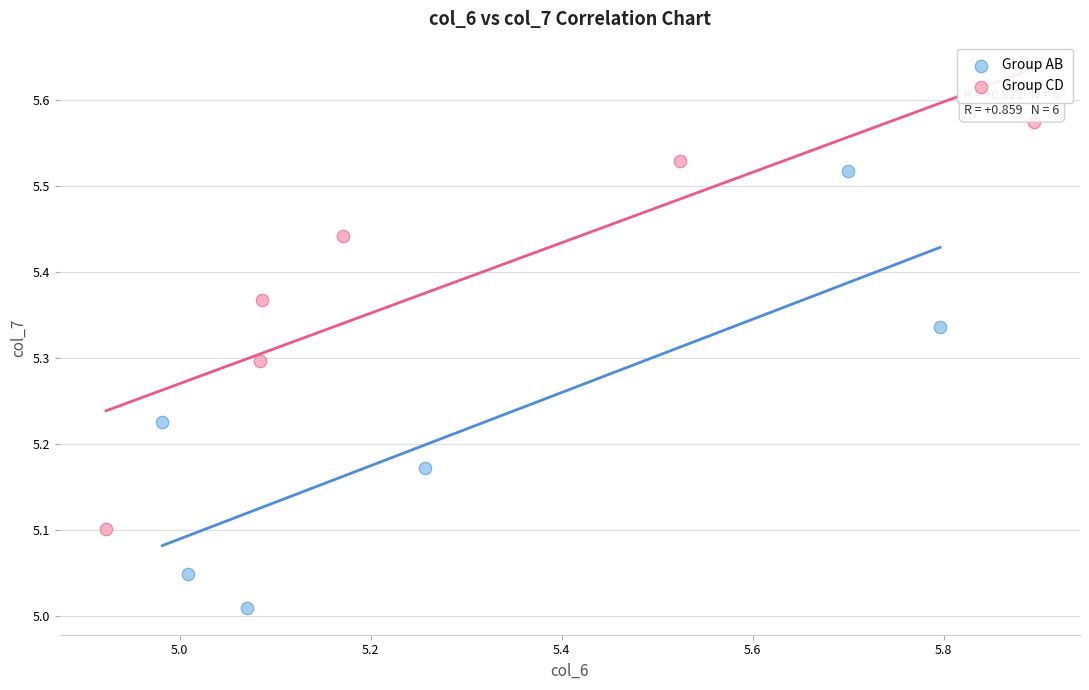

Which series reaches the minimum Y coordinate?

Group AB